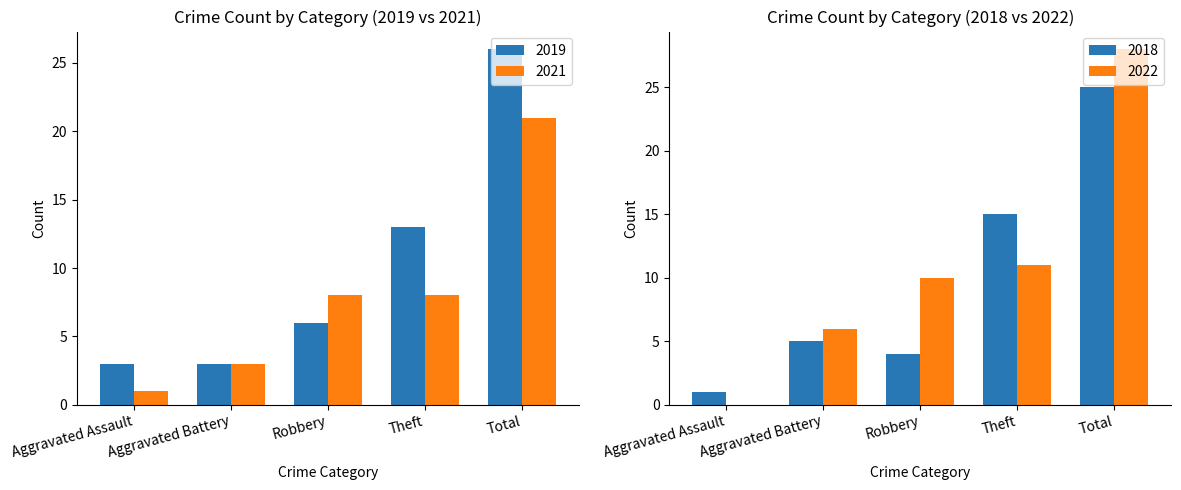

How many data points in 2021 are less than 8?

2